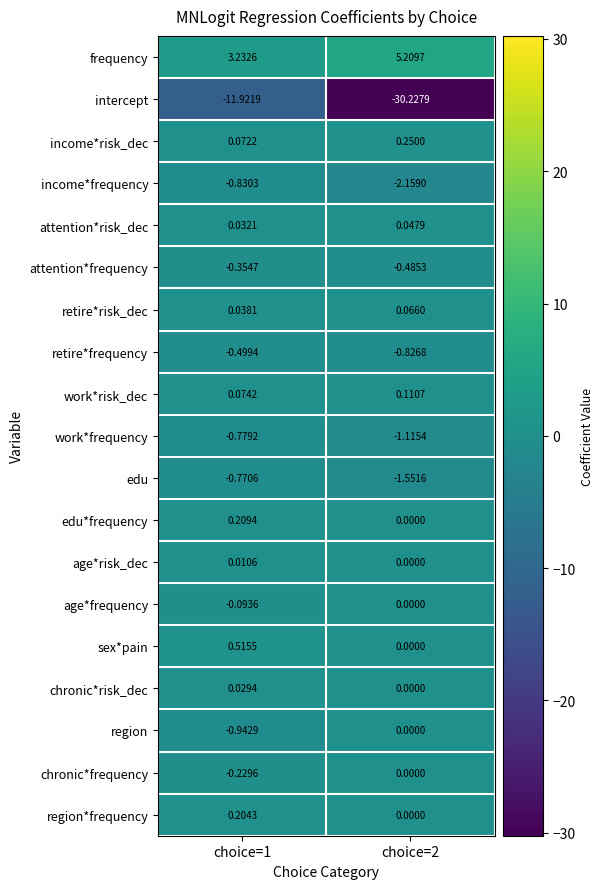

At choice=1, list the series in order from largest to smallest.

frequency, sex*pain, edu*frequency, region*frequency, work*risk_dec, income*risk_dec, retire*risk_dec, attention*risk_dec, chronic*risk_dec, age*risk_dec, age*frequency, chronic*frequency, attention*frequency, retire*frequency, edu, work*frequency, income*frequency, region, intercept